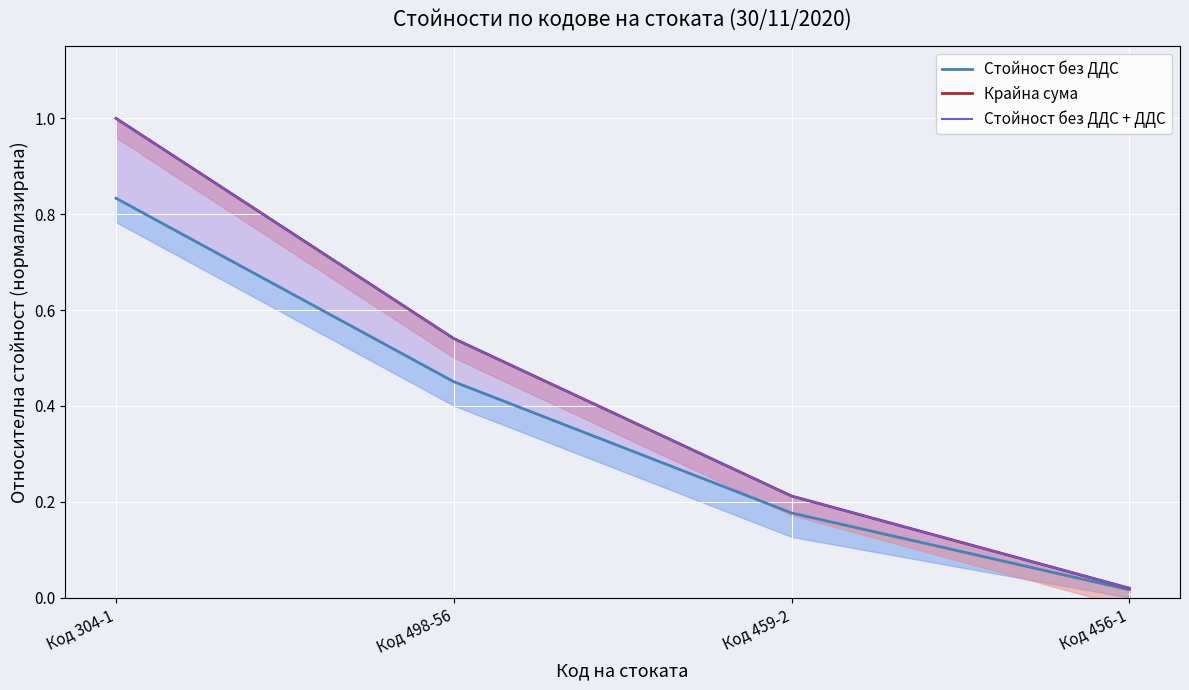

What is the spread (max minus min) of values at Код 304-1?

0.2